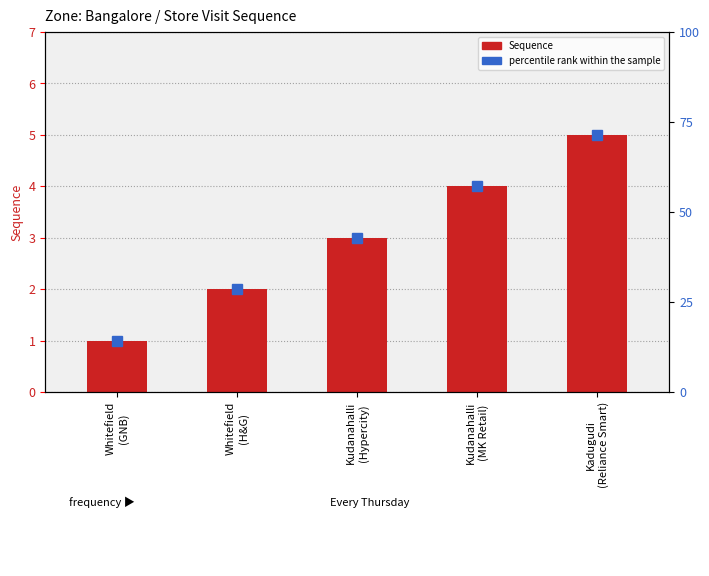

What are all the series names shown in the legend?

Sequence, percentile rank within the sample